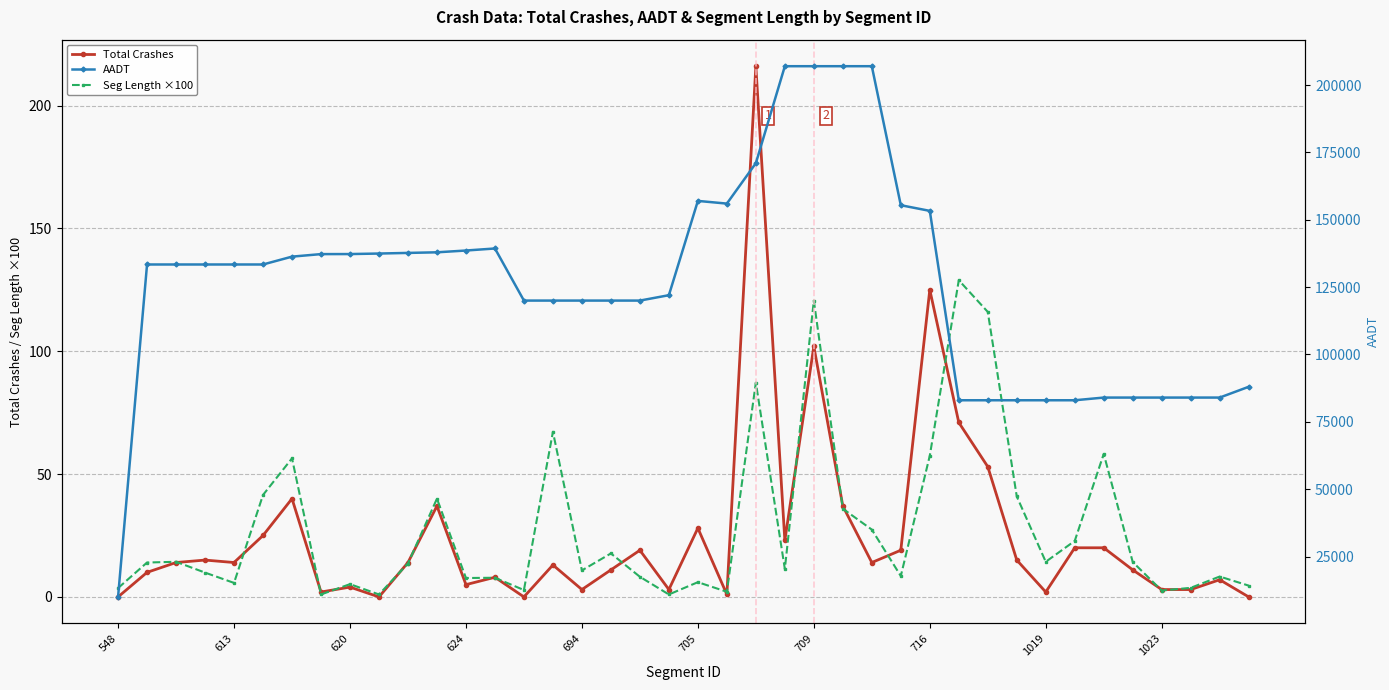

What is the value of the Total Crashes point at the 17th from the left?

3.0